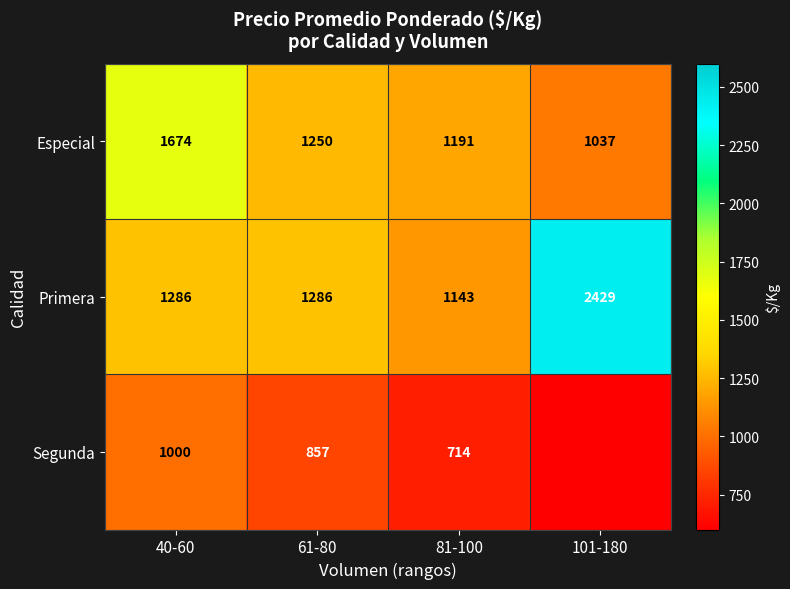

What is the difference between the maximum and minimum values in the Especial series?

637